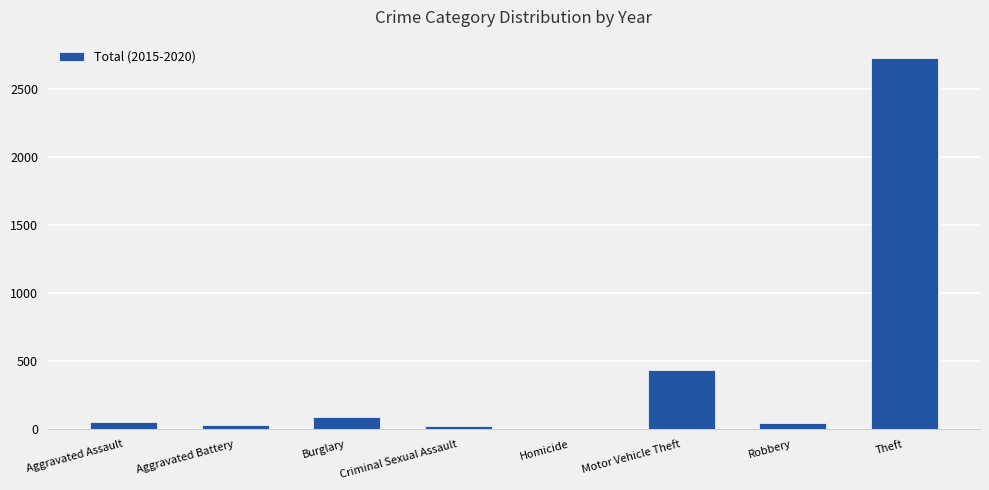

What is the greatest value displayed?

2727